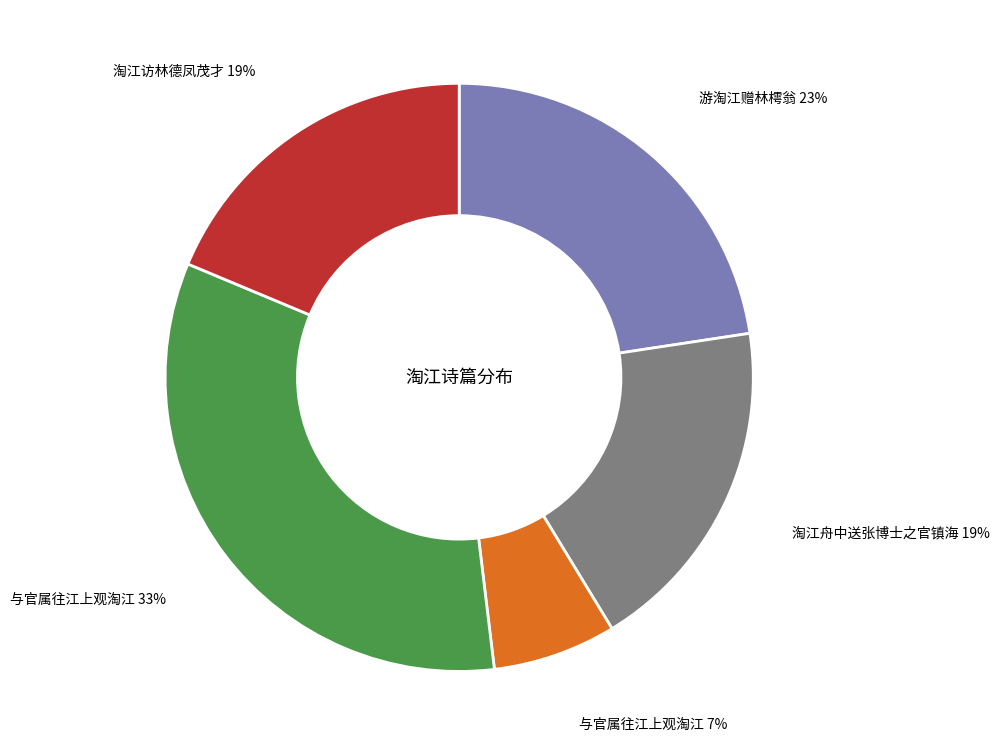

To the nearest percent, what is the difference between the largest and smallest slice percentages?

26%